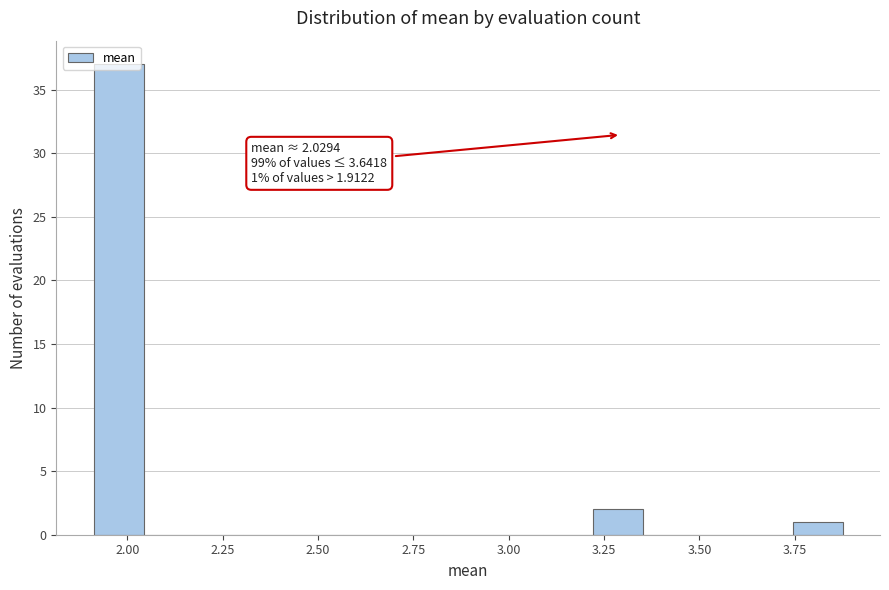

Around what value on the x-axis is the tallest bar? Give the approximate position of its centre, as read against the axis.

2.00